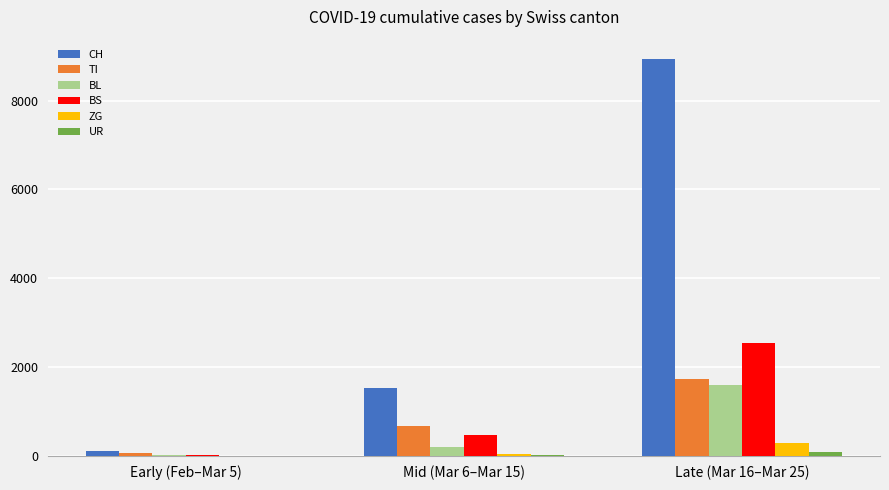

What is the sum of all CH values?

10556